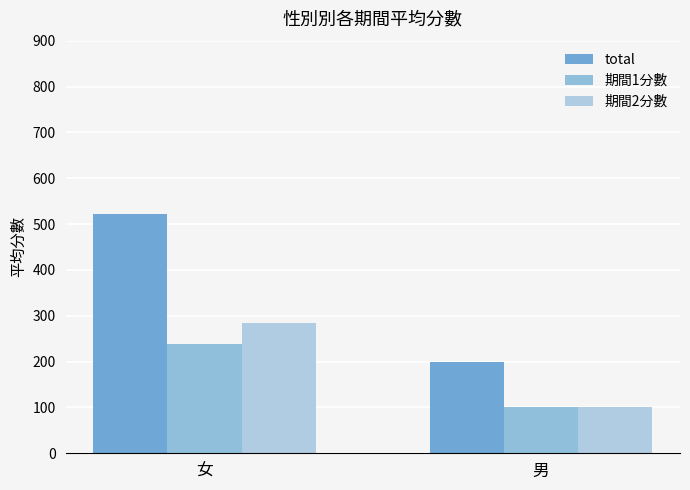

Rank the series by their maximum value, from lowest to highest.

期間1分數, 期間2分數, total